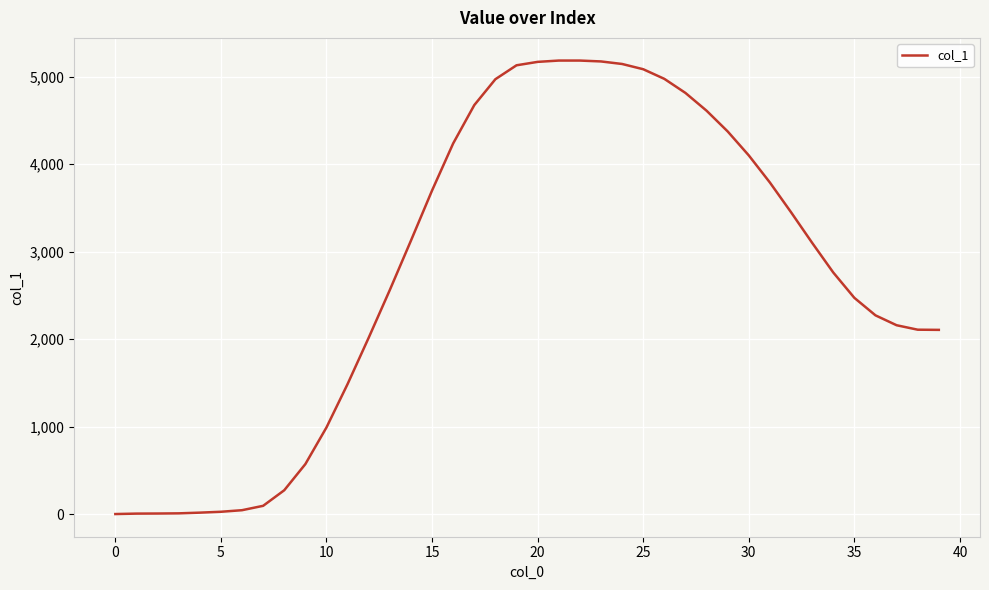

What is the maximum value shown in the chart?

5183